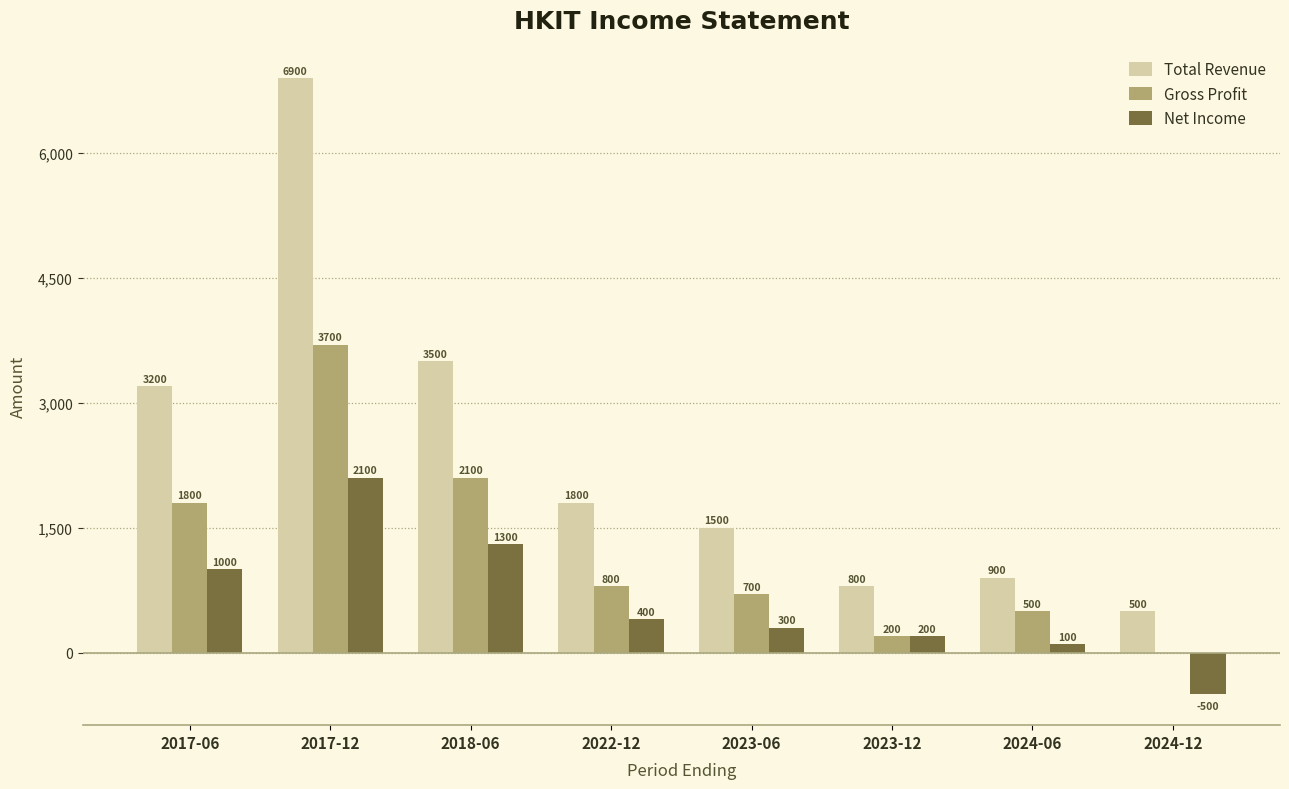

Which label corresponds to the largest value in the chart?

2017-12